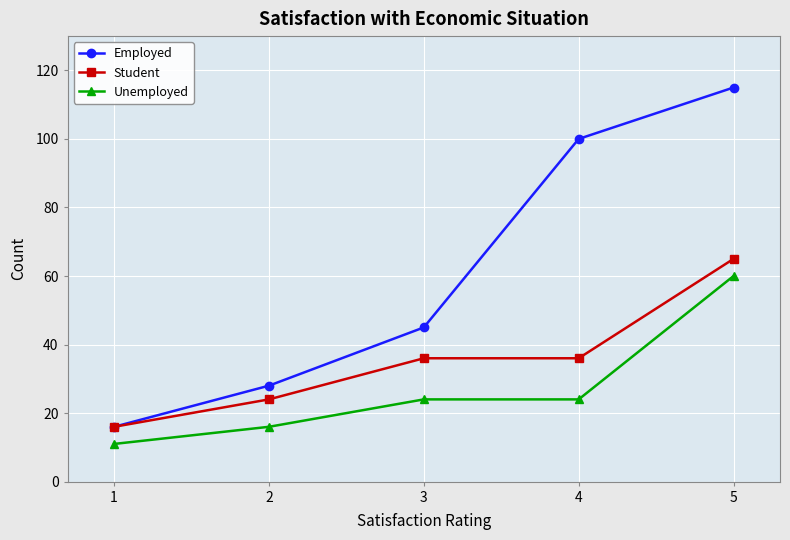

True or false: Employed has more than 0 interior local peaks.

False